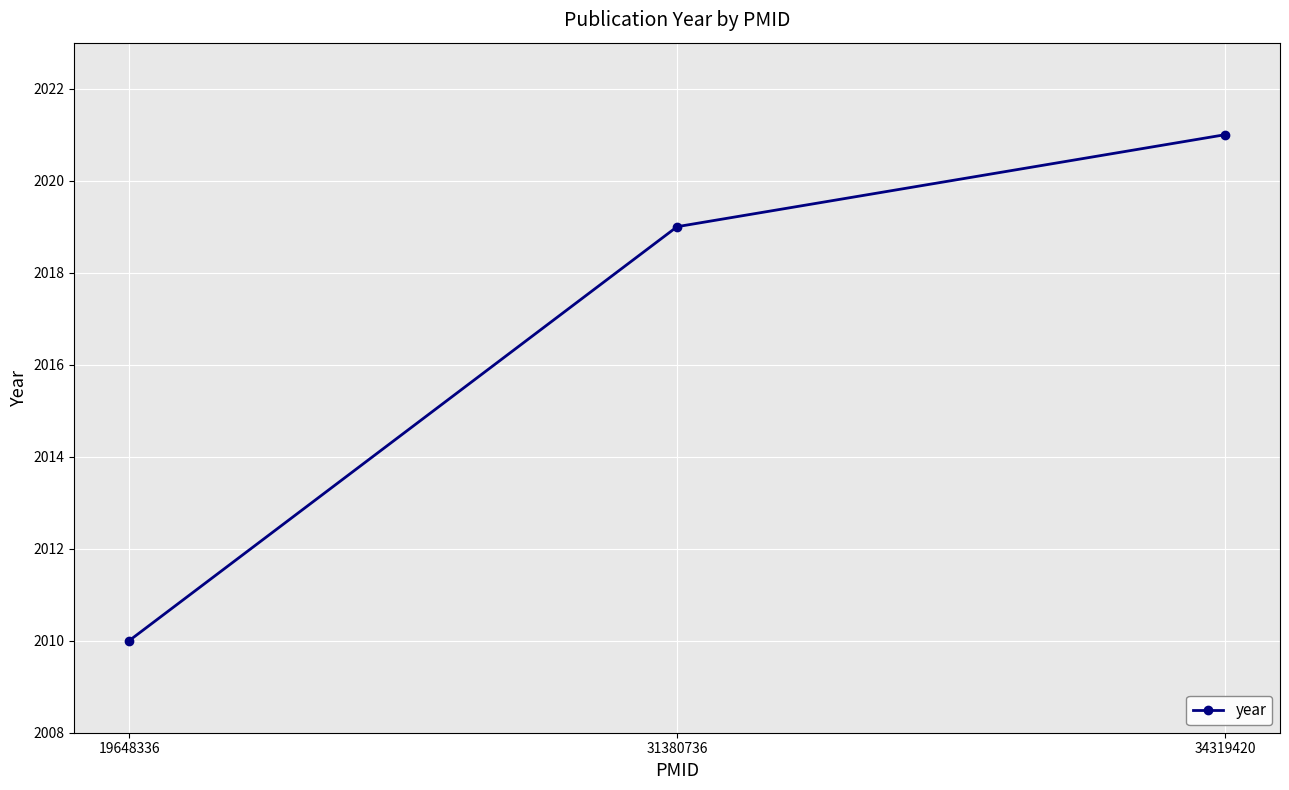

List the labels in order of value, smallest first.

19648336, 31380736, 34319420